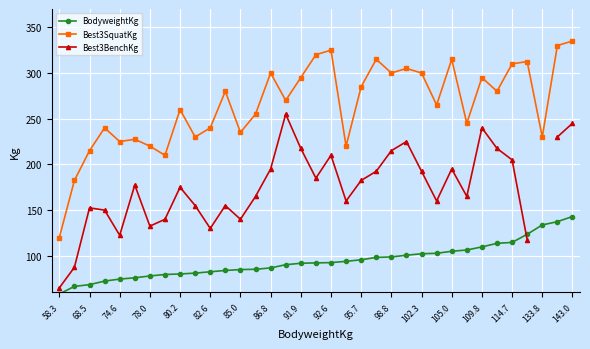

True or false: BodyweightKg and Best3SquatKg intersect in this chart.

False